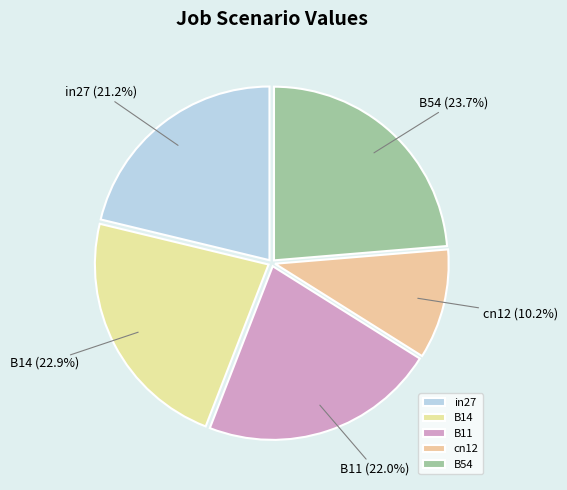

To the nearest percent, what portion does cn12 represent?

10%